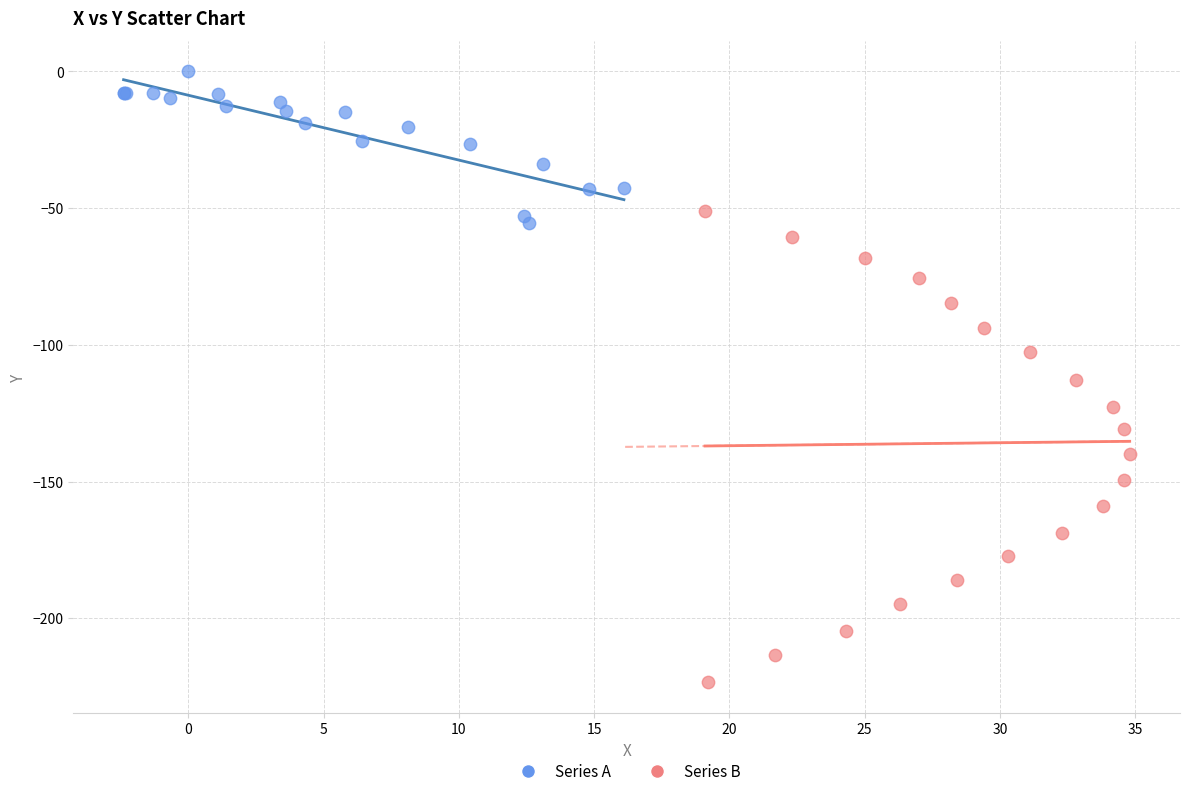

Which series reaches the minimum Y coordinate?

Series B